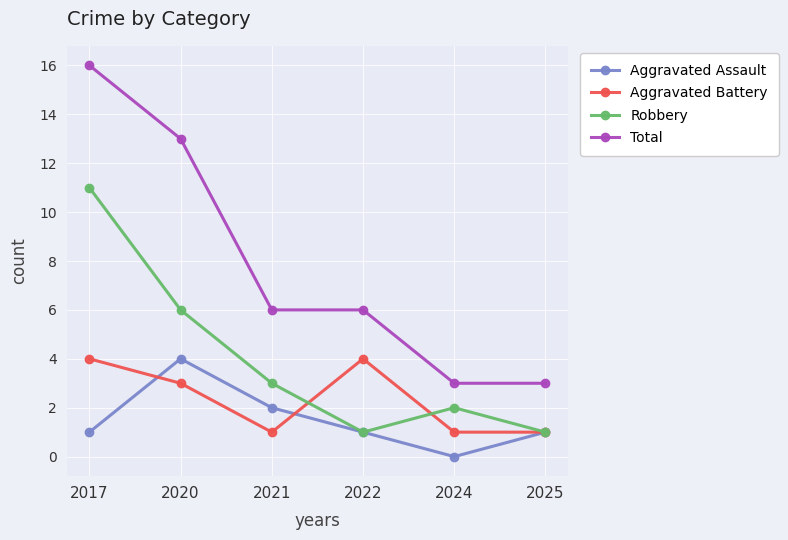

What is the value of the Aggravated Battery point at the 4th from the left?

4